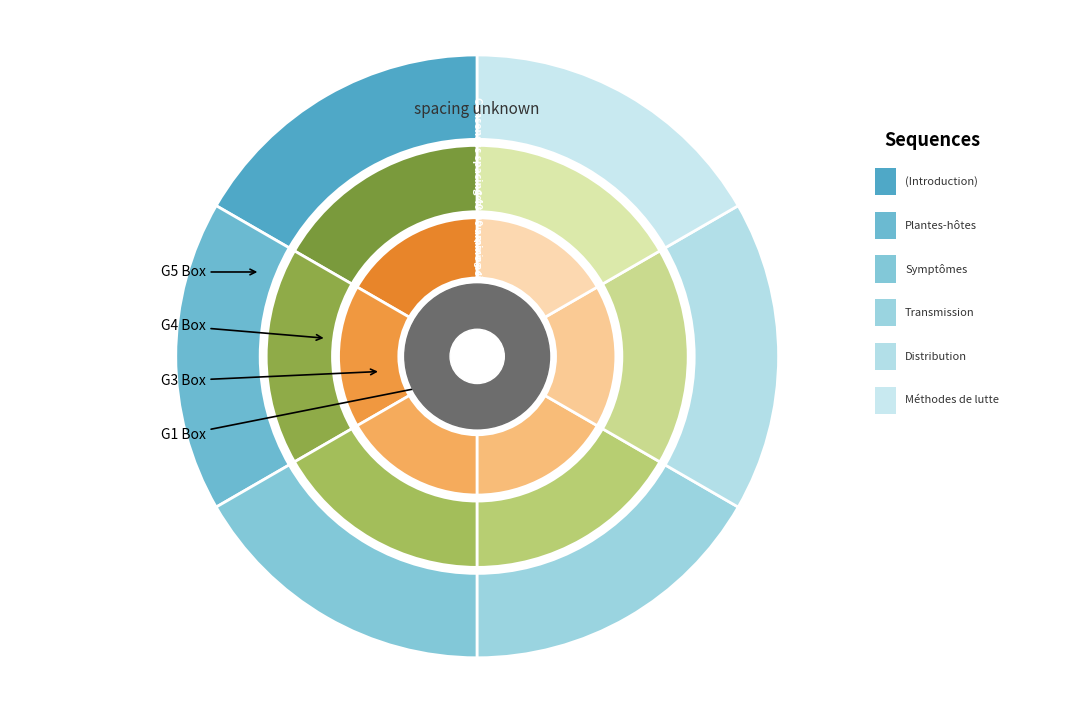

Which category has the biggest portion of the pie?

Méthodes de lutte